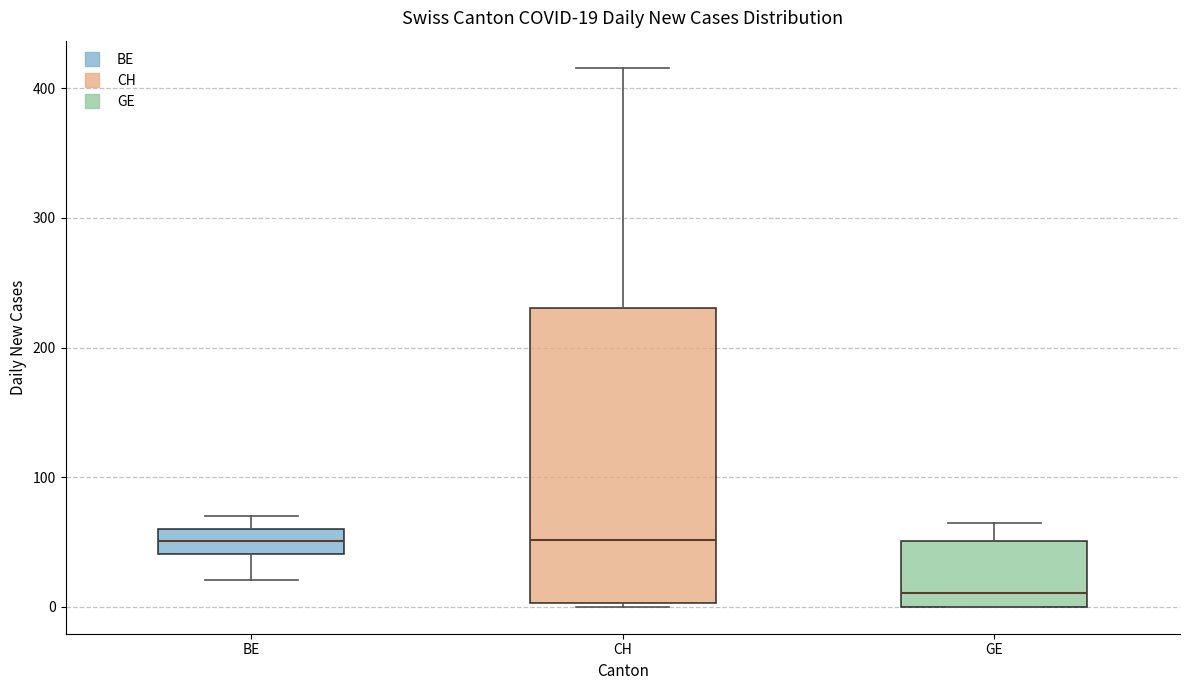

Comparing the boxes themselves (not the whiskers), which one is the tallest?

CH